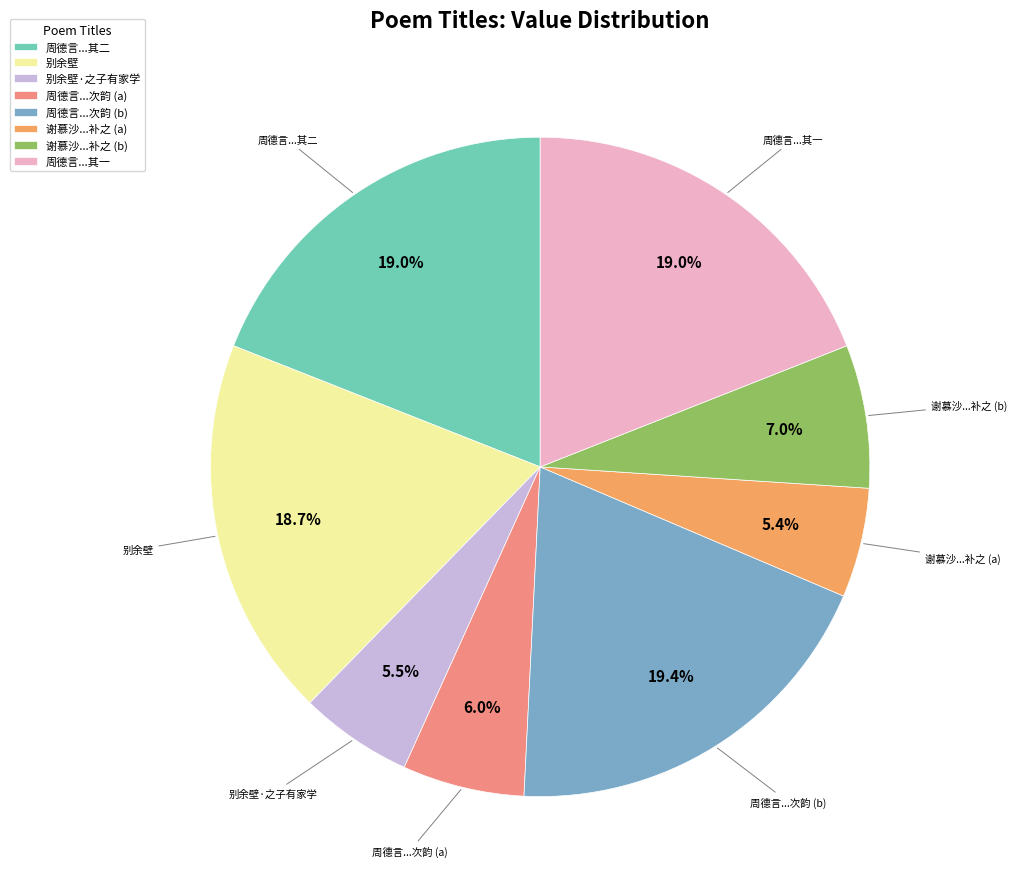

What is the total percentage of 周德言...其一 and 周德言...次韵 (b)?

38.4%